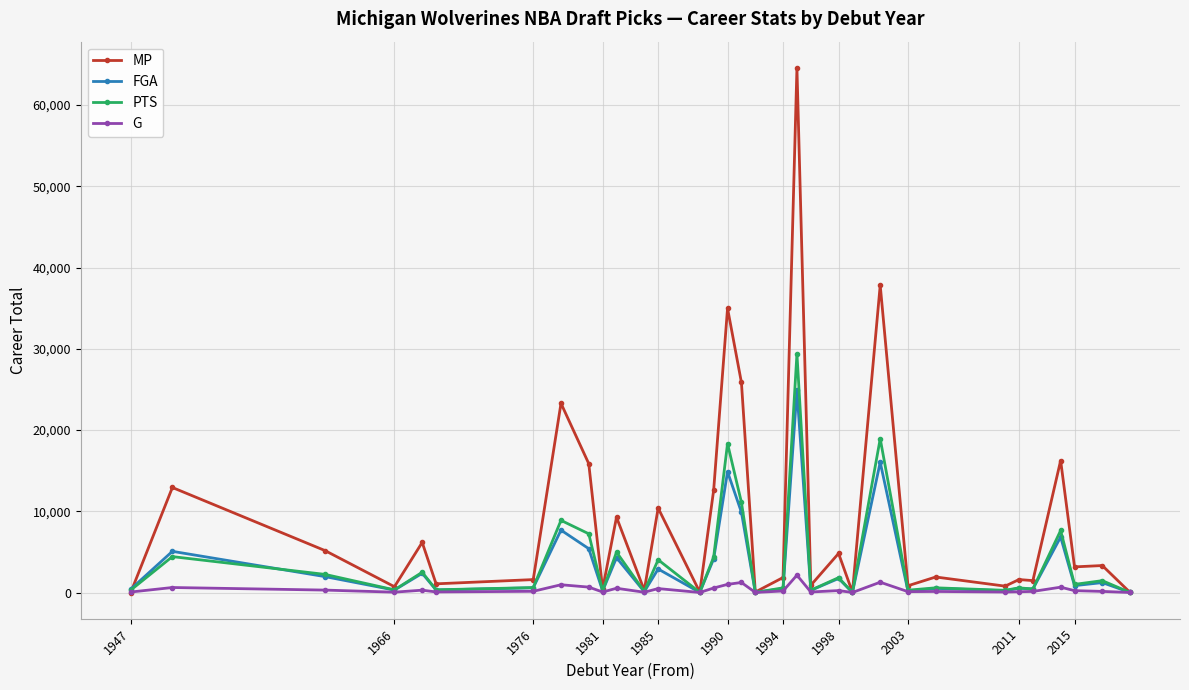

True or false: PTS has more than 0 points higher than both neighbors.

True